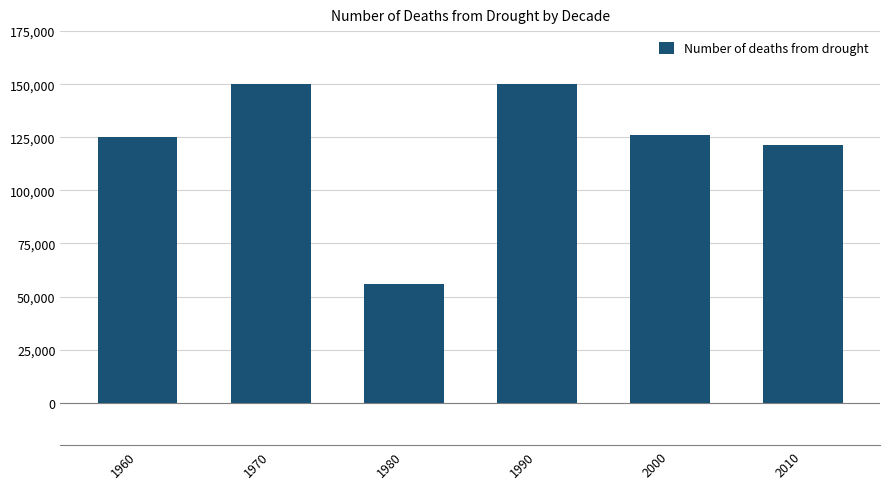

What is the minimum value shown in the chart?

55725